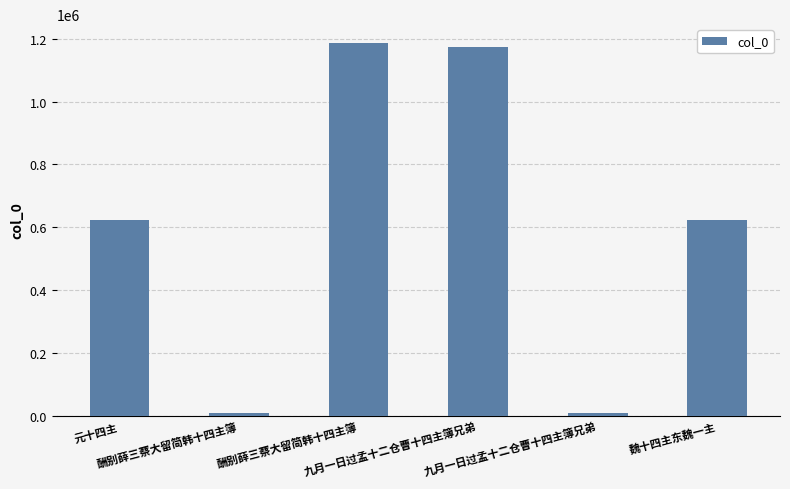

Reading right to left, list all the values displayed in this chart.

魏十四主东魏一主=623052	九月一日过孟十二仓曹十四主簿兄弟=8722	九月一日过孟十二仓曹十四主簿兄弟=1172712	酬别薛三蔡大留简韩十四主簿=1187198	酬别薛三蔡大留简韩十四主簿=6995	元十四主=623087